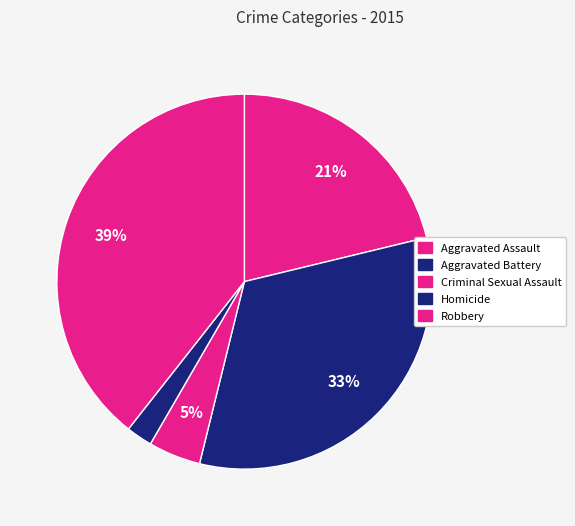

The Criminal Sexual Assault slice represents 5% of the pie. True or false?

True